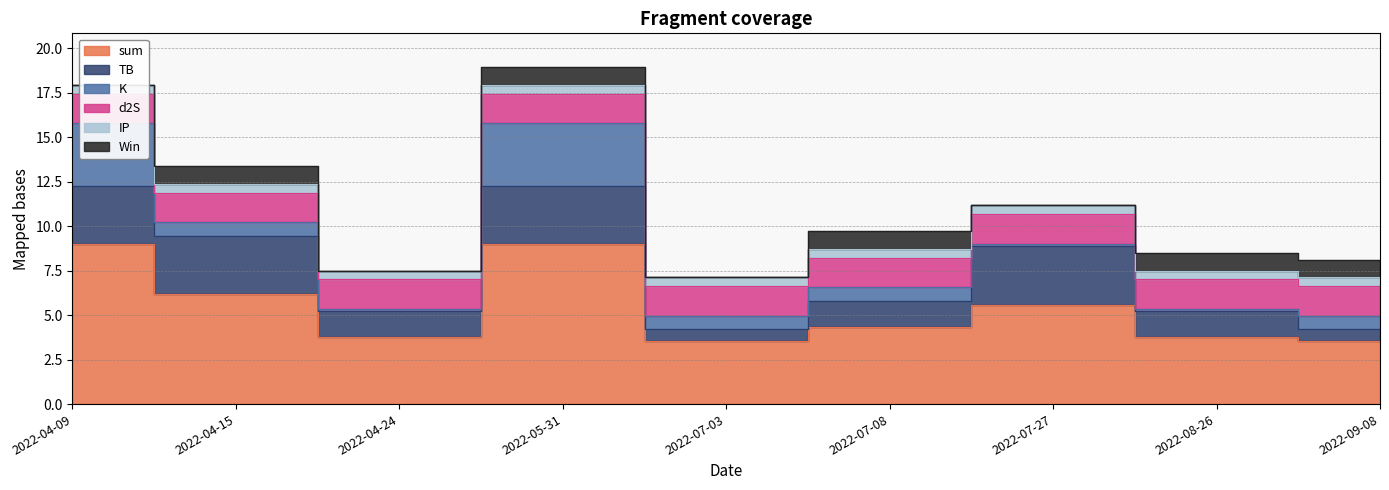

What position from the right is 2022-04-09?

9